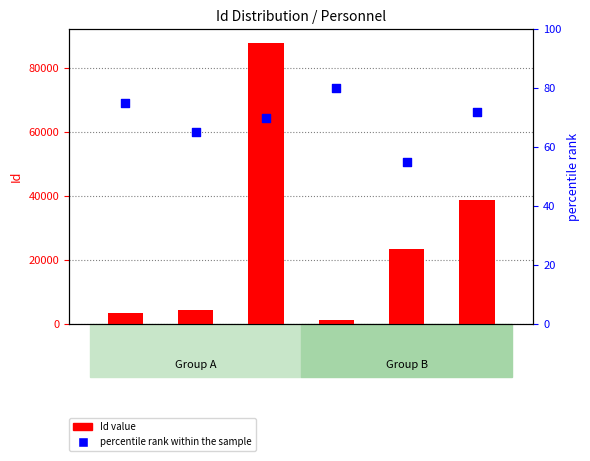

Is the value of Id value at Person greater than the value of percentile rank within the sample at Person?

Yes